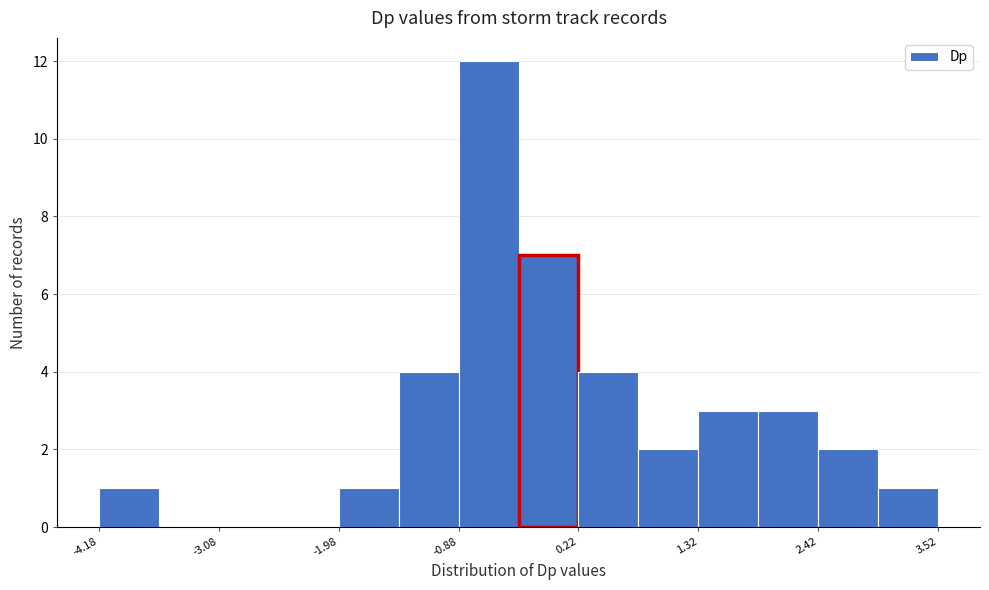

Around what value on the x-axis is the tallest bar? Give the approximate position of its centre, as read against the axis.

-0.6